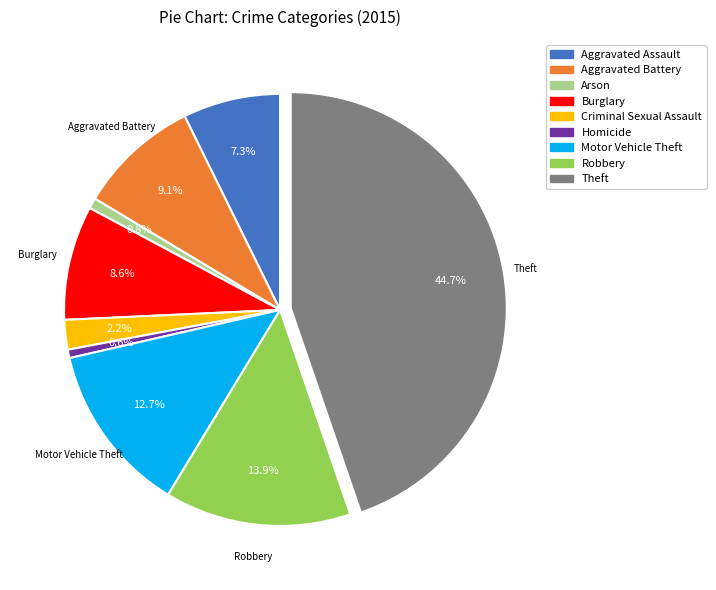

The Aggravated Battery slice represents 1% of the pie. True or false?

False